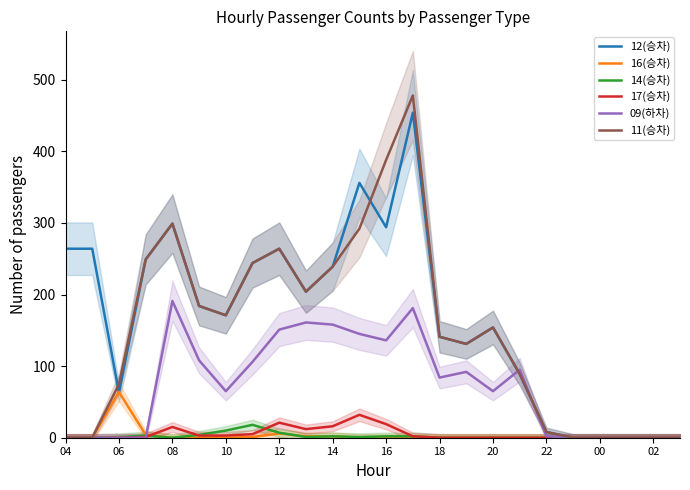

True or false: 16(승차) has a value of -34 at 00.

False